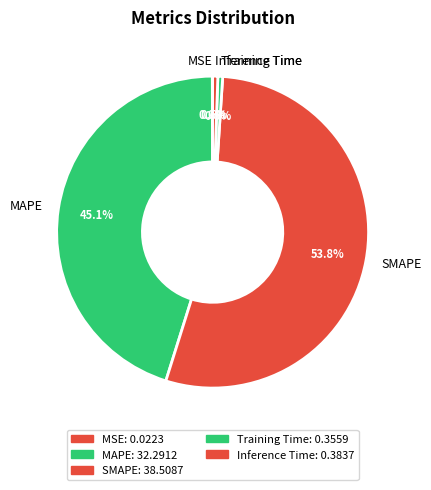

Is MAPE the majority of the pie?

No